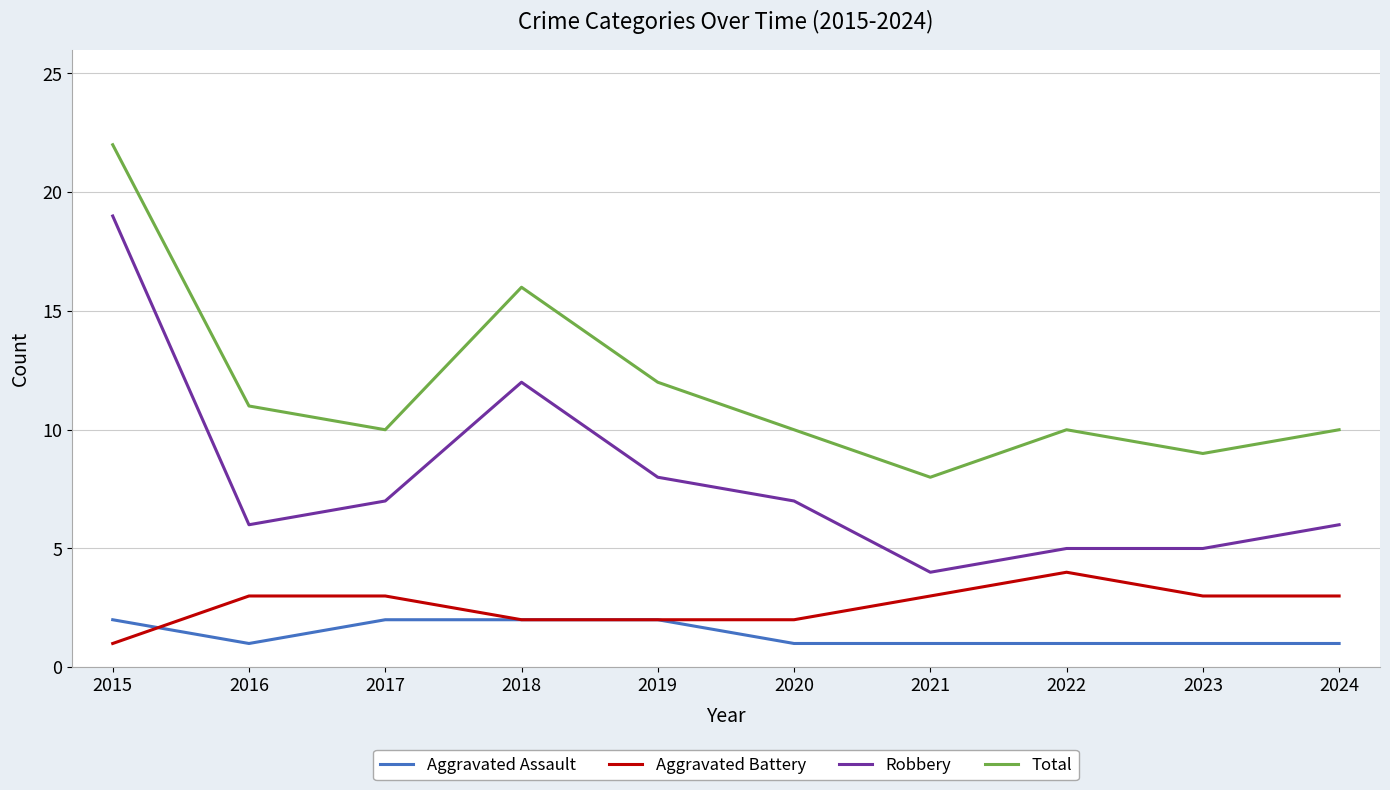

What is the minimum value for Aggravated Assault?

1